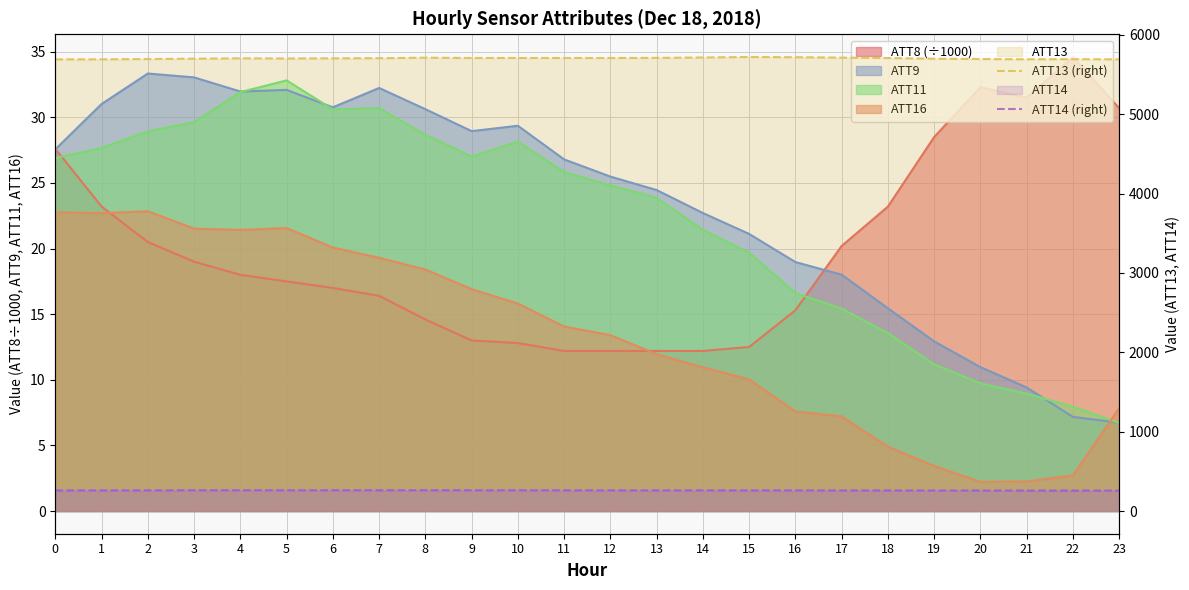

Is it true that ATT13 (right) equals 8813.9 at 13?

False